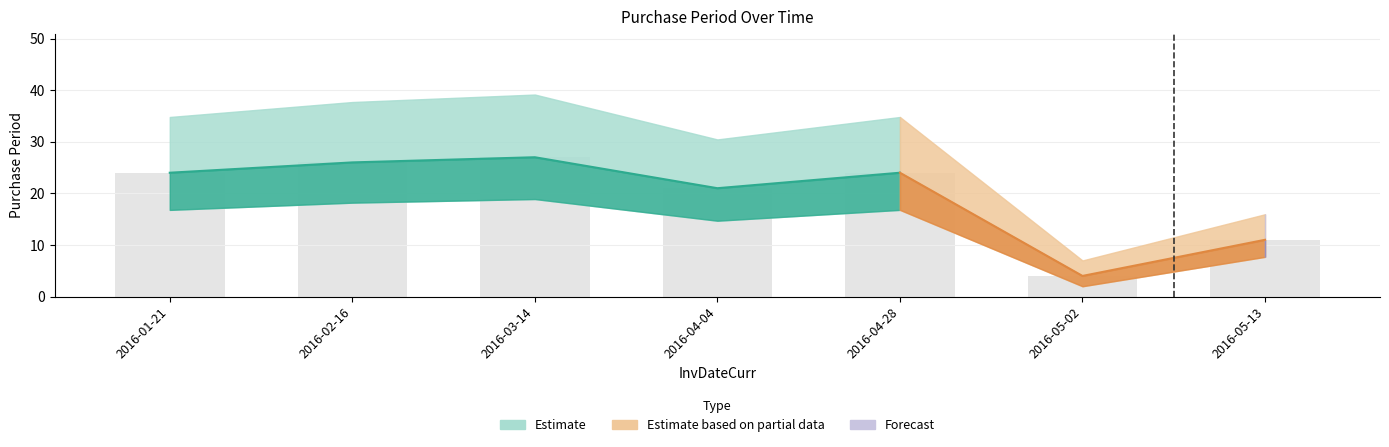

How many values are below 24?

3